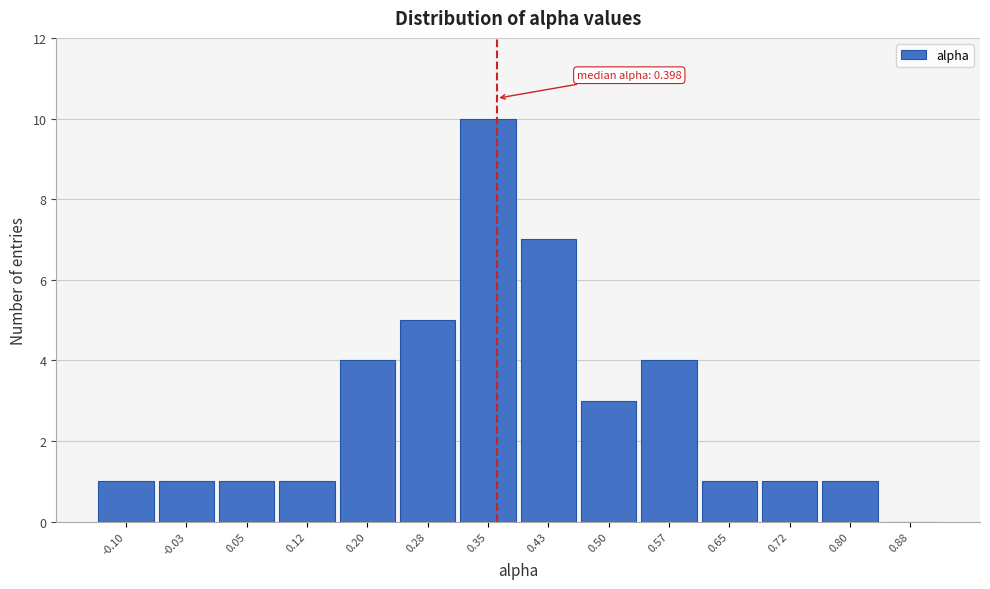

Reading left to right, extract all data points from this chart.

-0.10=1	-0.03=1	0.05=1	0.12=1	0.20=4	0.28=5	0.35=10	0.43=7	0.50=3	0.57=4	0.65=1	0.72=1	0.80=1	0.88=0